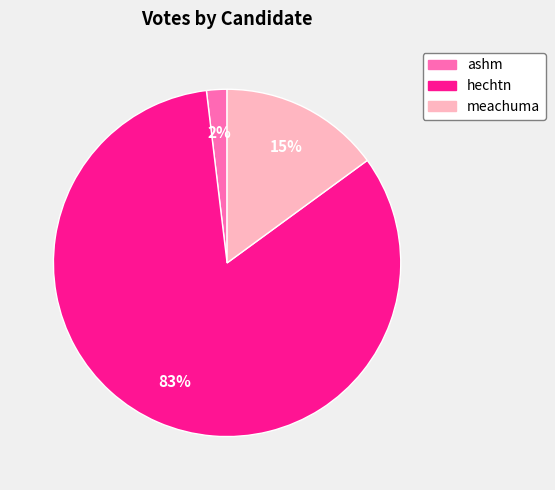

Which has a higher value, ashm or meachuma?

meachuma